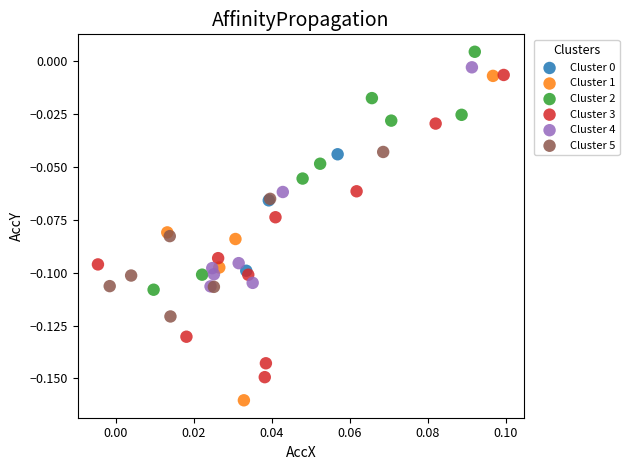

Which series reaches the minimum Y coordinate?

Cluster 1